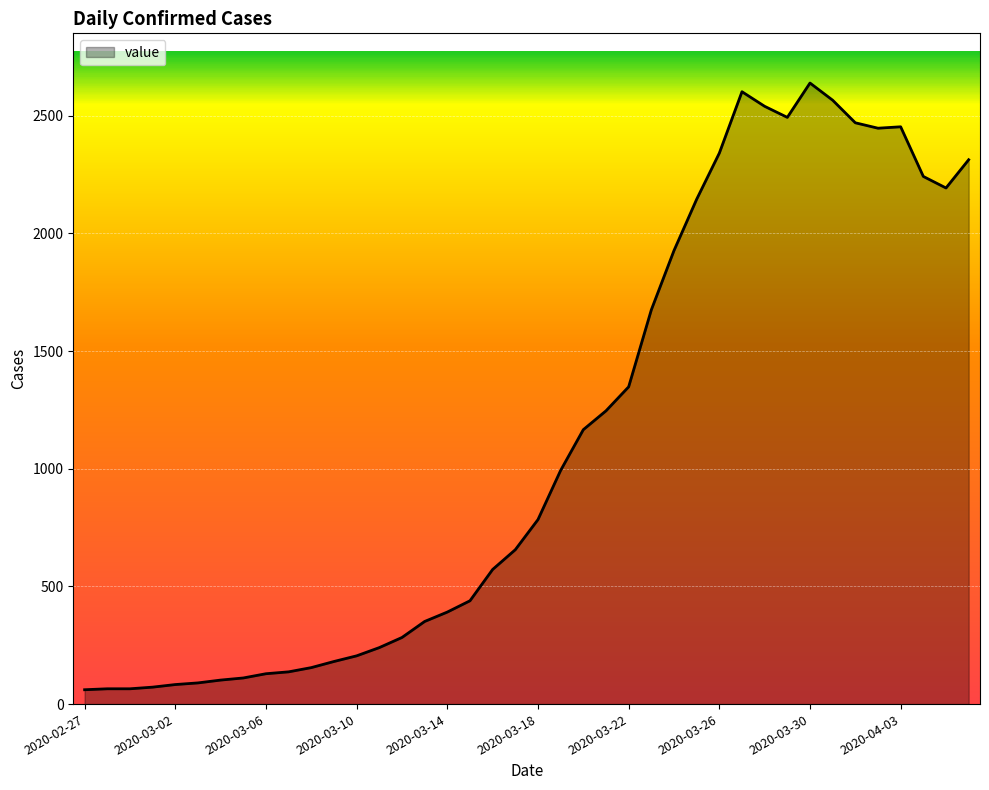

What is the minimum value shown in the chart?

61